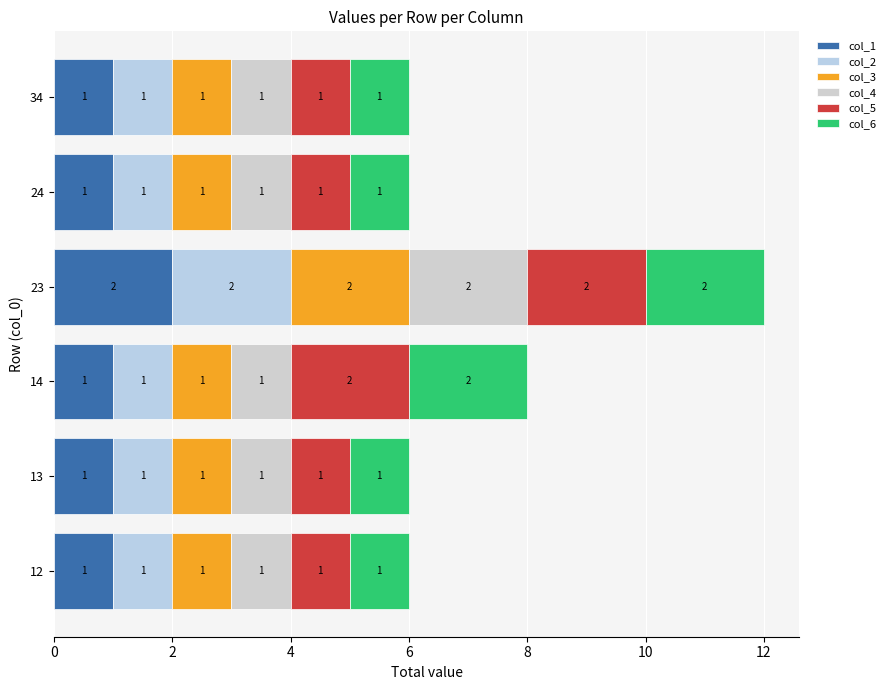

What is the difference between the maximum and minimum values in the col_6 series?

1